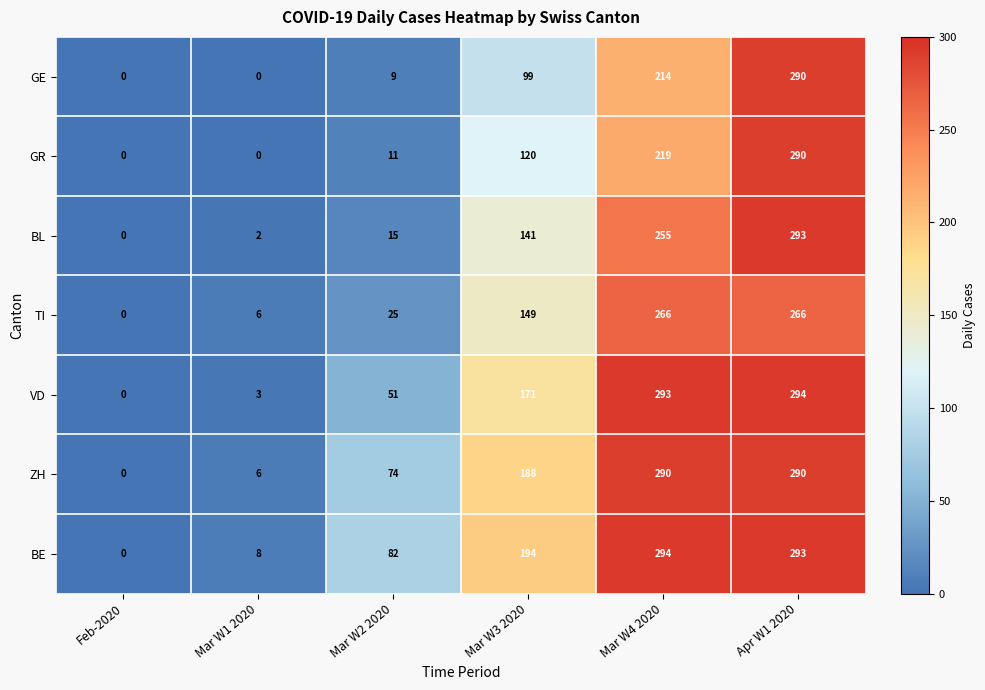

What is the spread (max minus min) of values at Mar W3 2020?

95